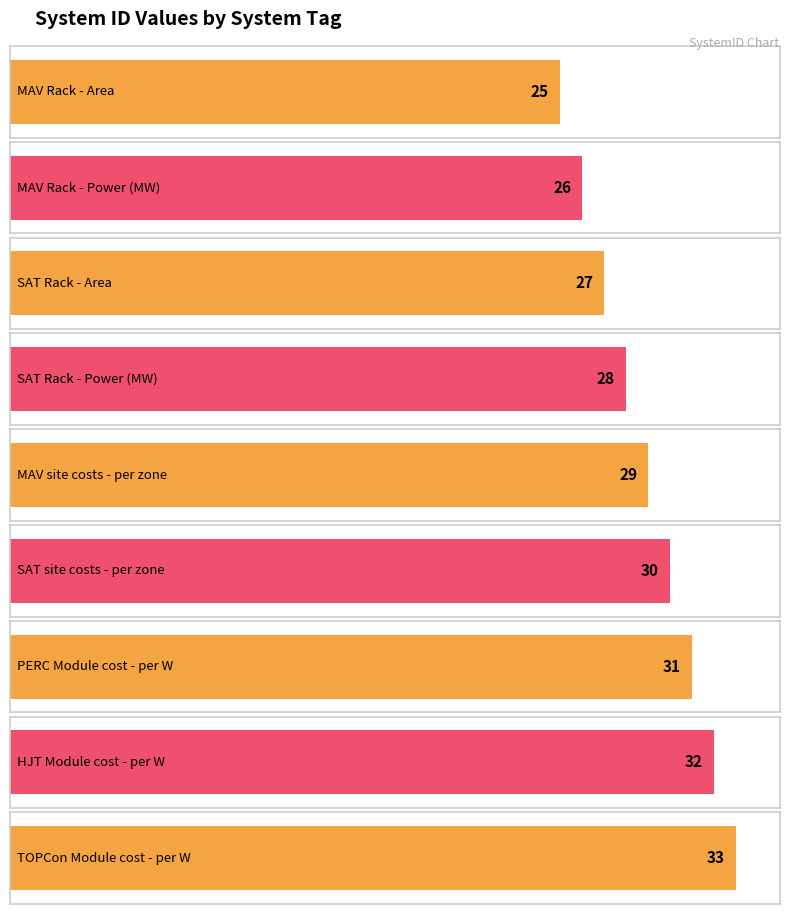

Rank the categories by value from highest to lowest.

TM, HM, PM, SS, MS, SRP, SRA, MRP, MRA